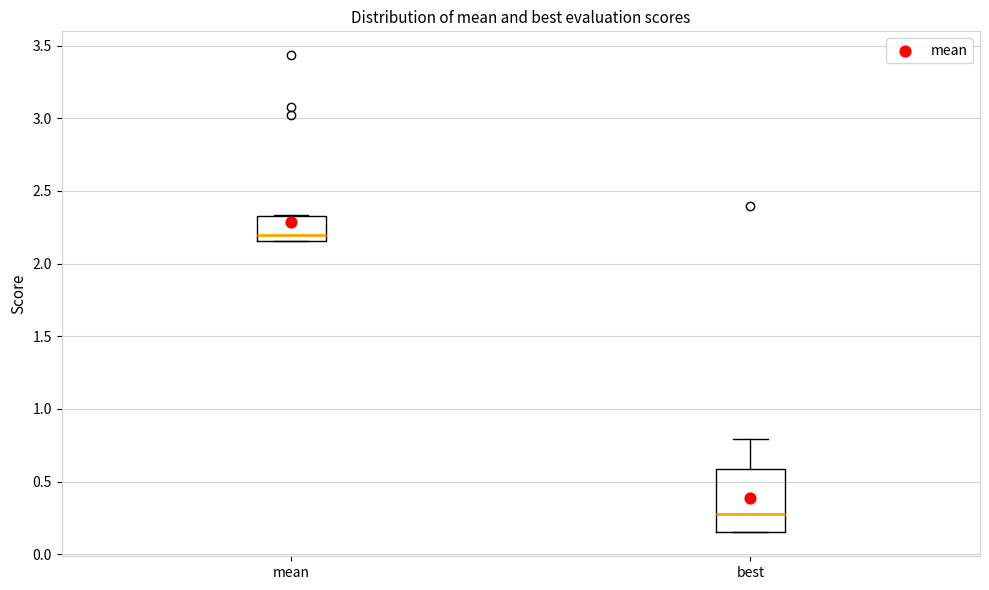

Reading left to right, transcribe this box plot: for each box, give where its median line is, the range the box spans, and where its two whiskers end, as read against the y-axis. The values are not printed on the chart, so give them approximately, as read against the axis.

mean: median 2.20, box 2.15 to 2.35, whiskers 2.15 to 2.35
best: median 0.30, box 0.15 to 0.60, whiskers 0.15 to 0.80